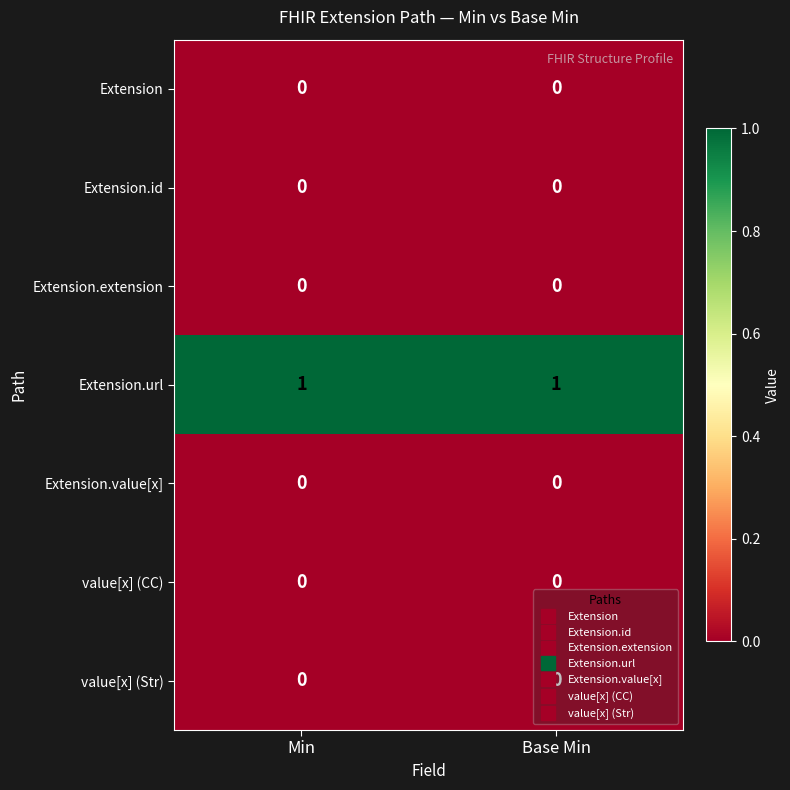

The value of Extension.id at Base Min is 0. True or false?

True